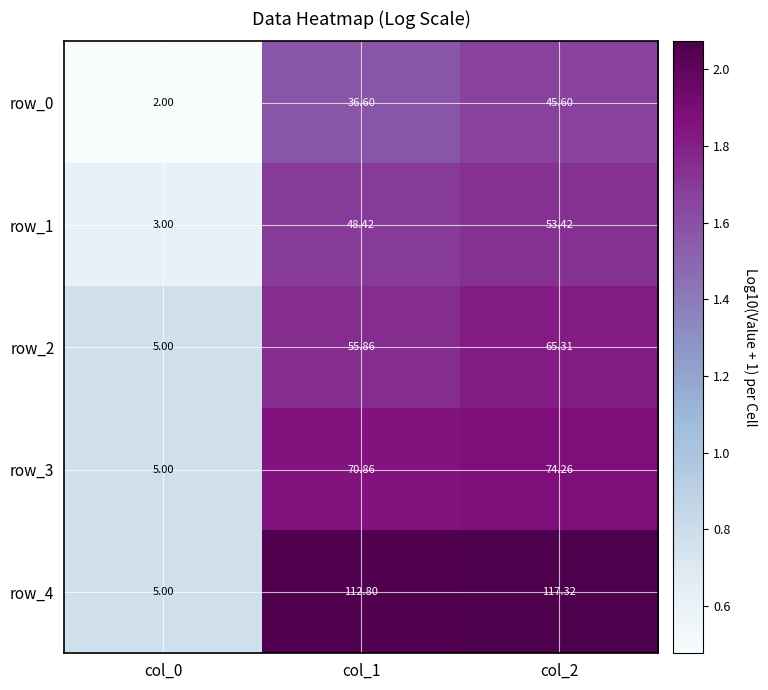

What is the minimum value for row_0?

2.0